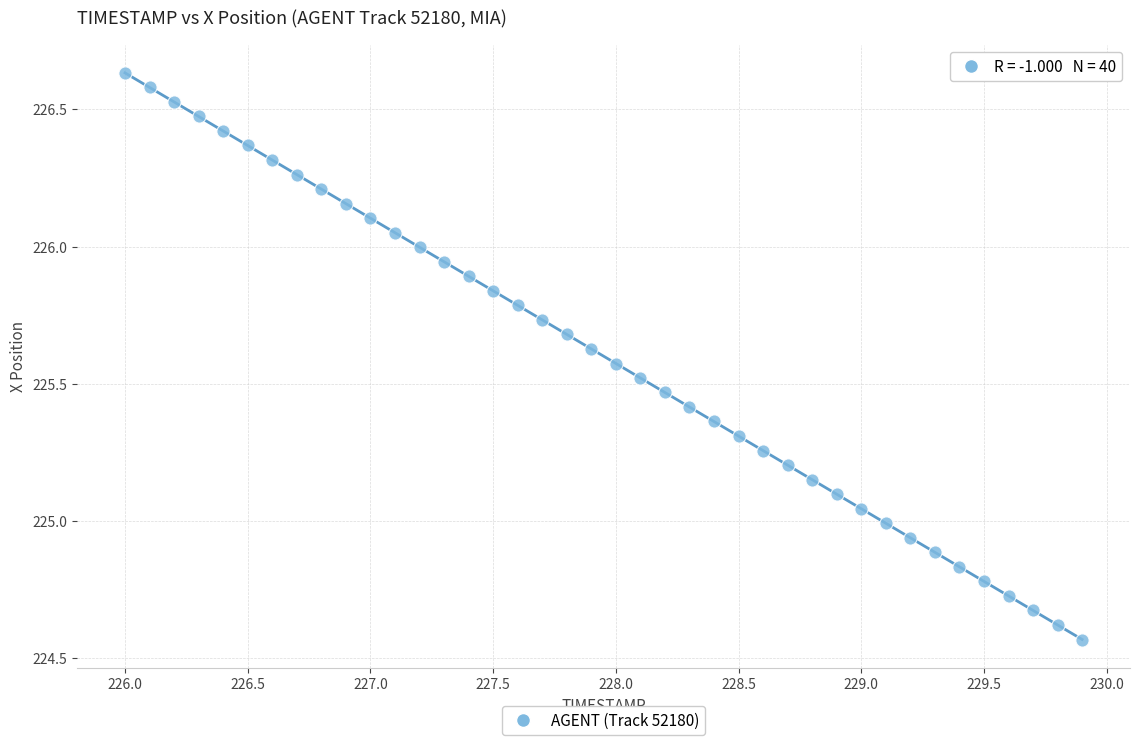

What is the range of Y values (max minus min)?

2.1